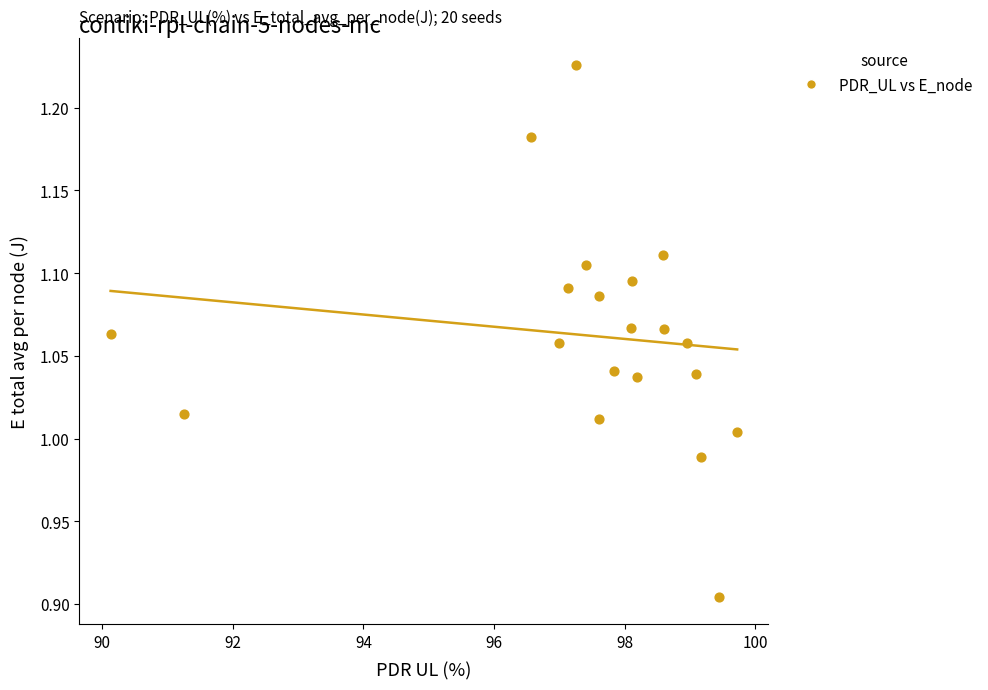

What is the range of Y values (max minus min)?

0.3